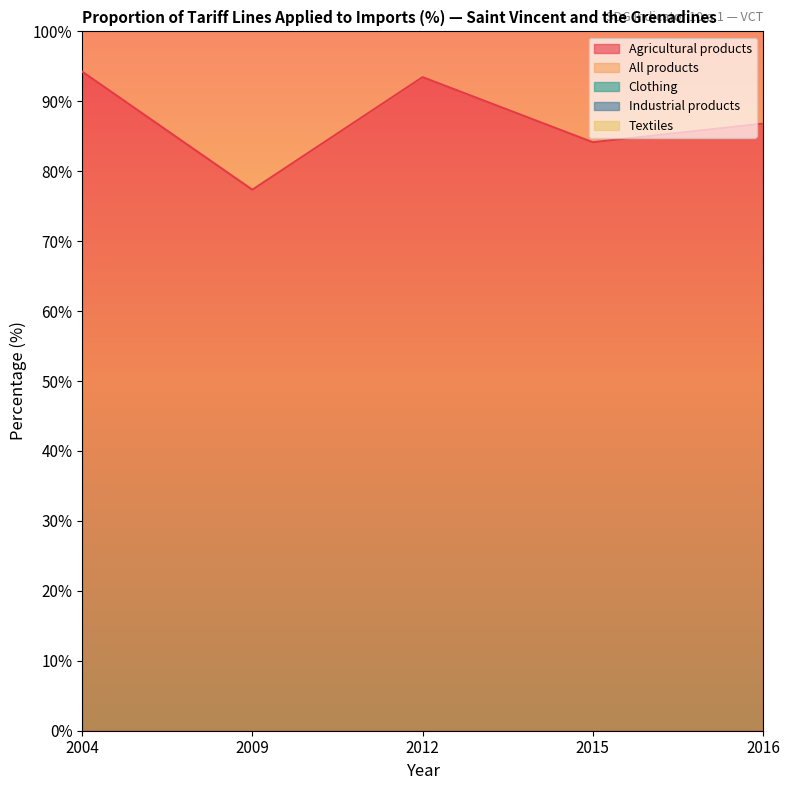

Is the value of Textiles at 2009 greater than the value of Industrial products at 2016?

Yes